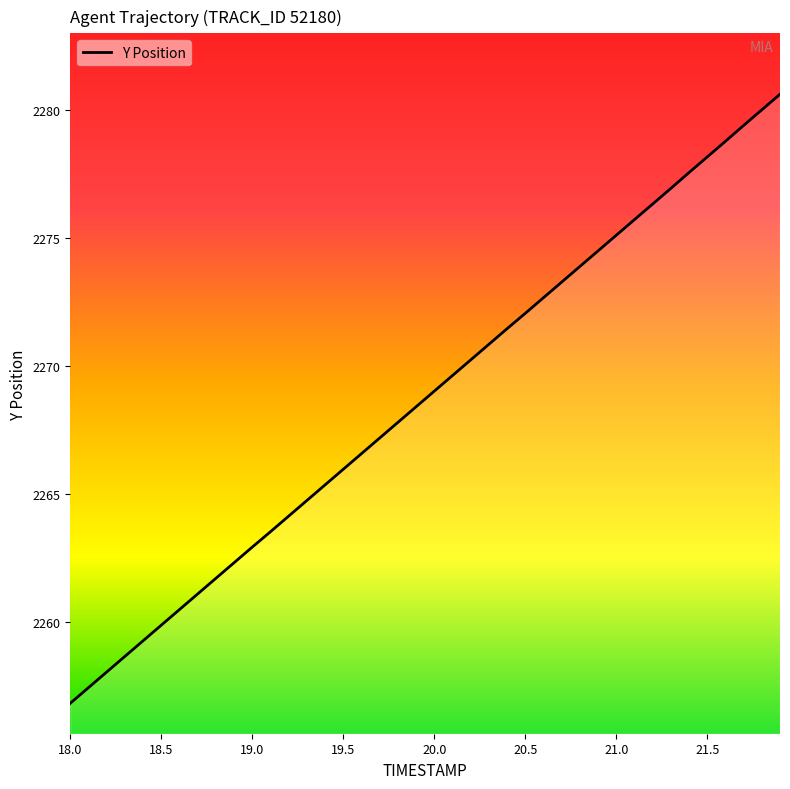

What is the minimum value shown in the chart?

2256.8